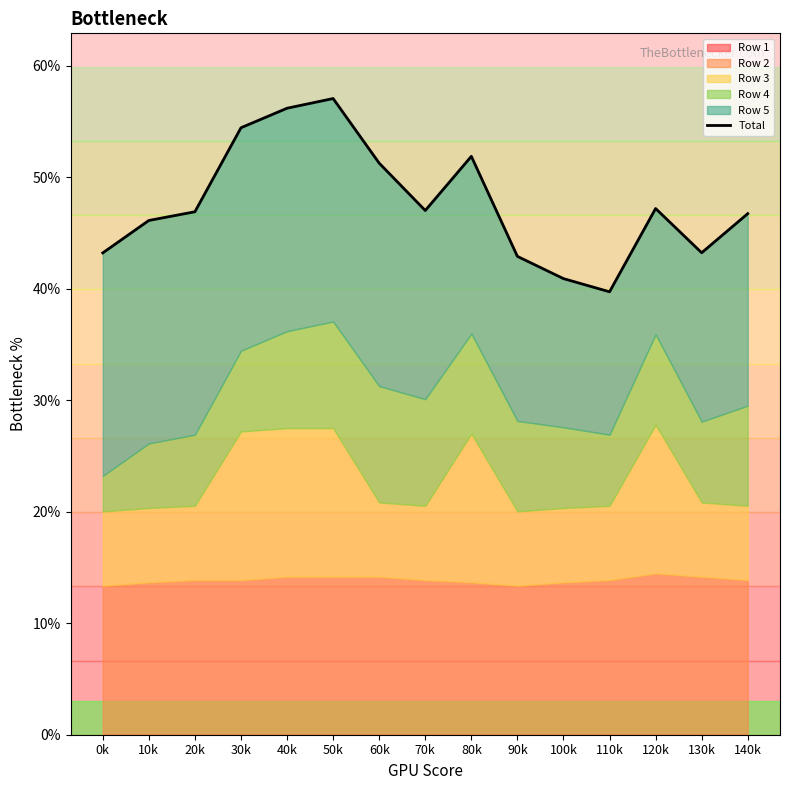

List the labels in order of value, smallest first.

110k, 100k, 90k, 0k, 130k, 10k, 140k, 20k, 70k, 120k, 60k, 80k, 30k, 40k, 50k